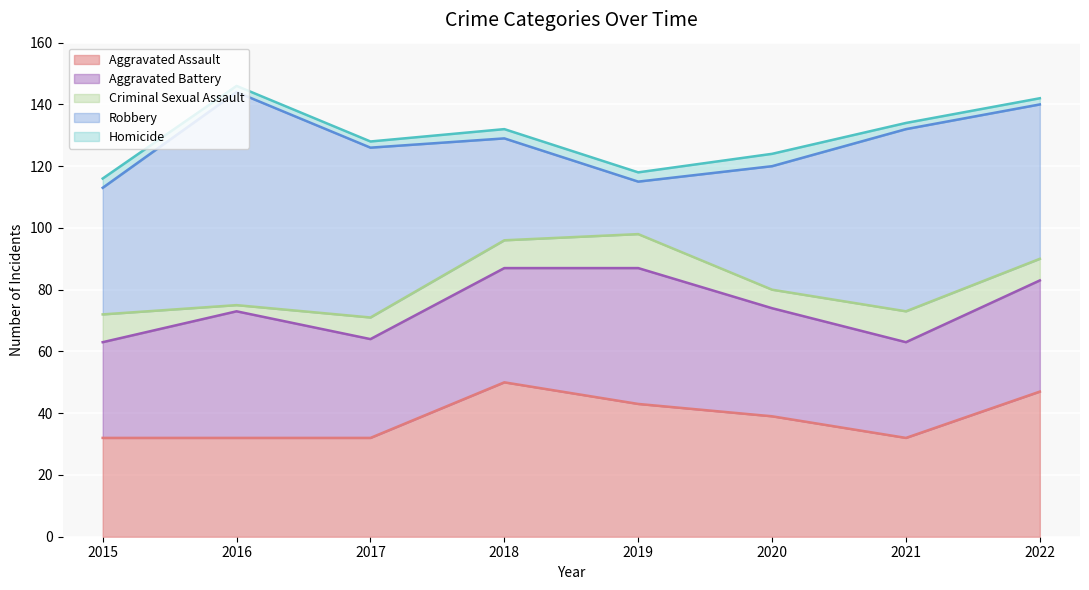

Is the value of Homicide at 2021 greater than the value of Robbery at 2022?

No